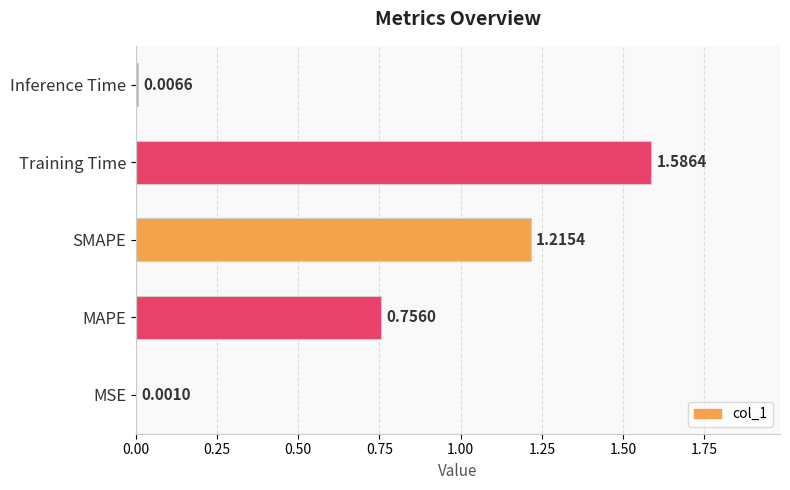

What is the sum of all values?

3.6